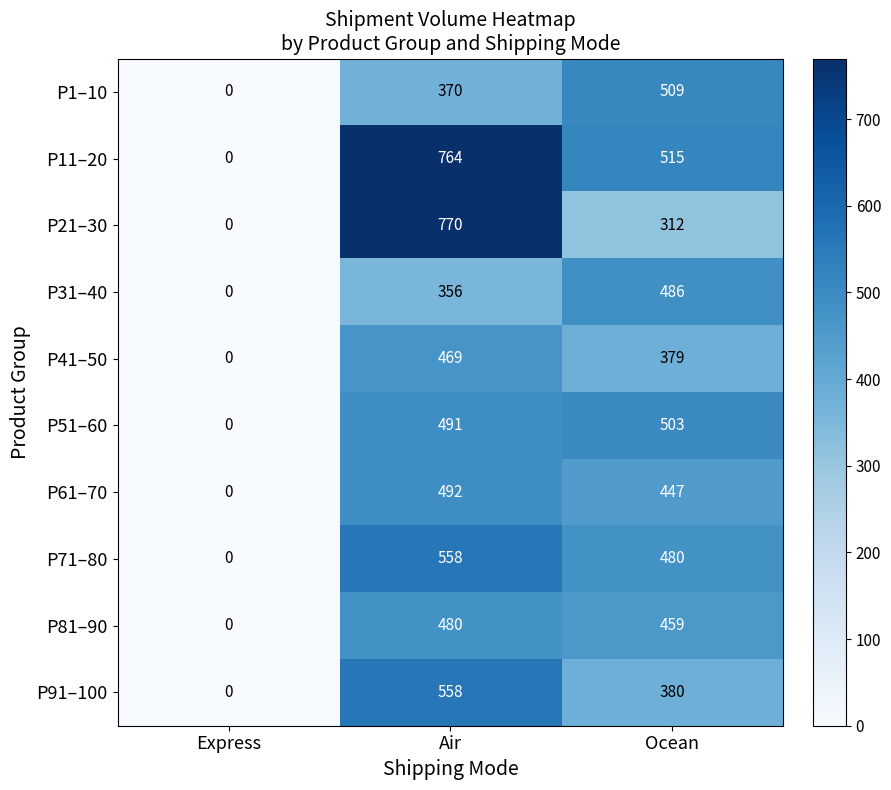

Which series has the largest total across all categories?

P11–20